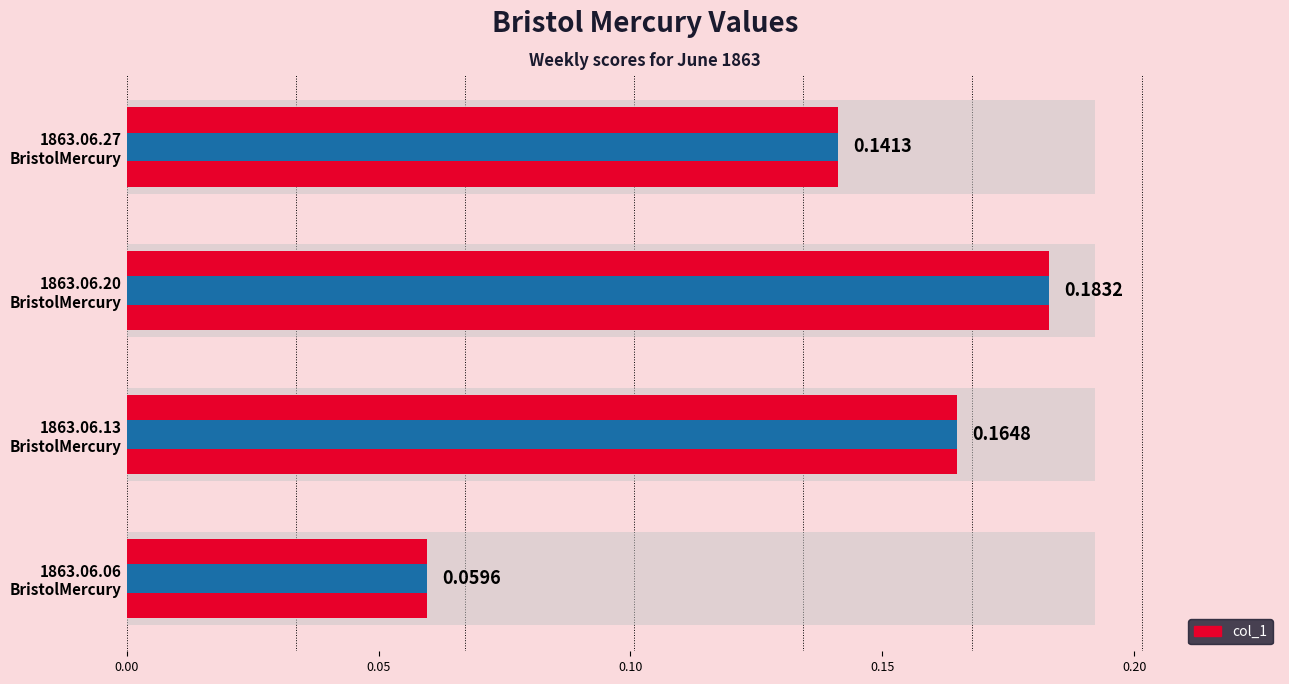

Is it true that the value at 1863.06.06 BristolMercury is 0.0?

False